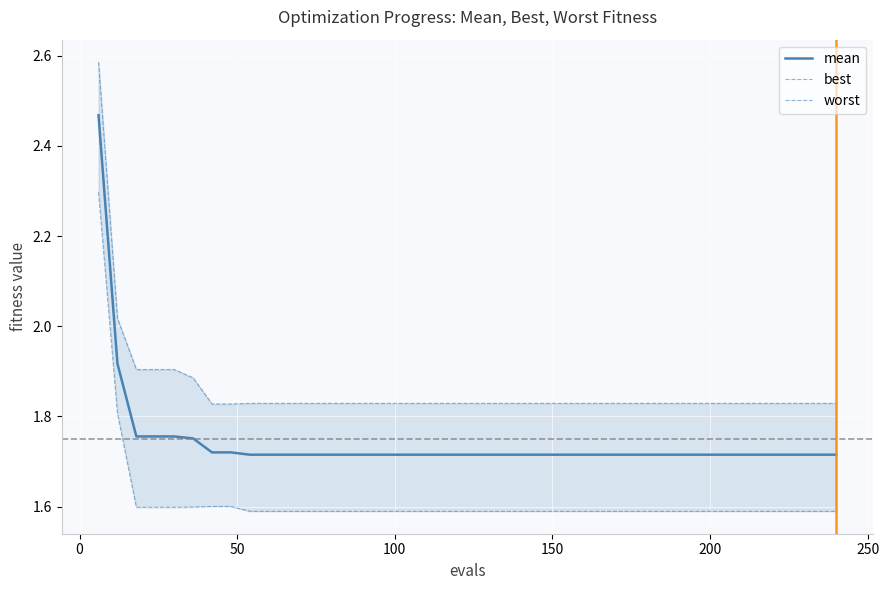

List the series in order of their overall mean, highest first.

worst, mean, best